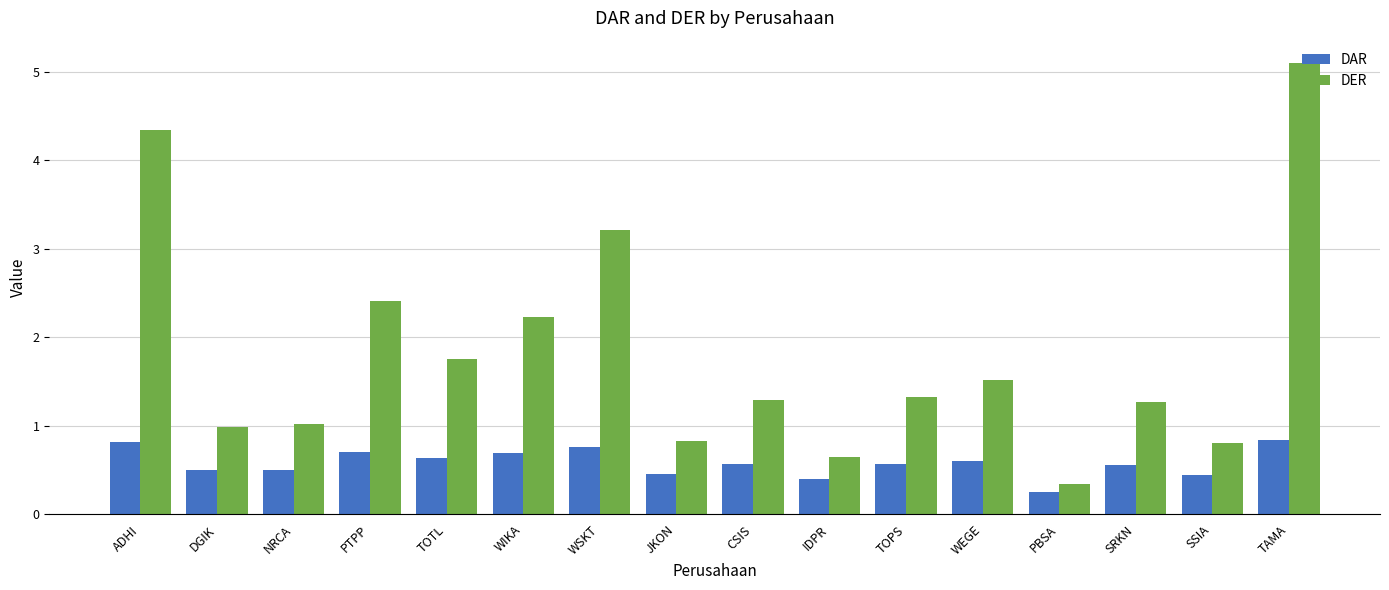

What is the total value across all series at TOPS?

1.9